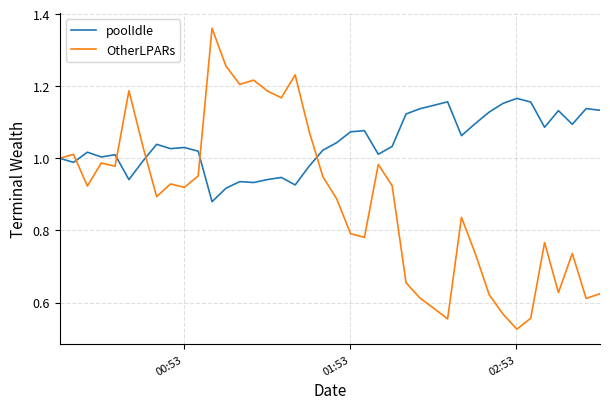

Which series has the largest total across all categories?

poolIdle